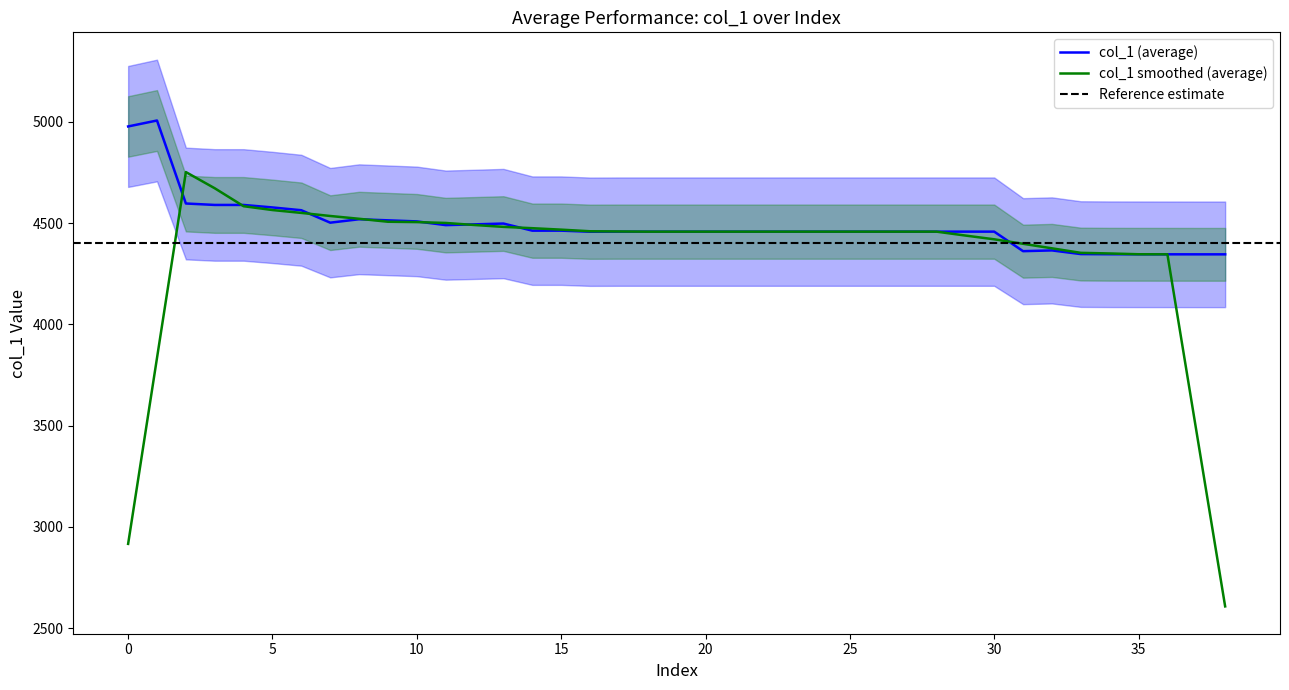

True or false: the data shows 7941.2 at 17.

False